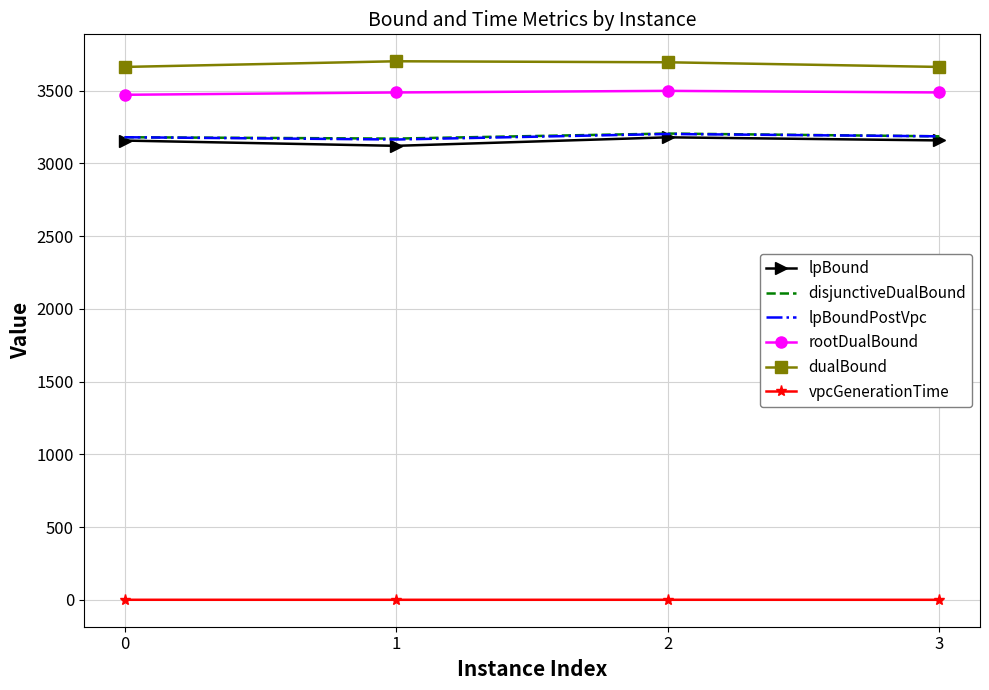

At which category does lpBound reach its first local valley?

1